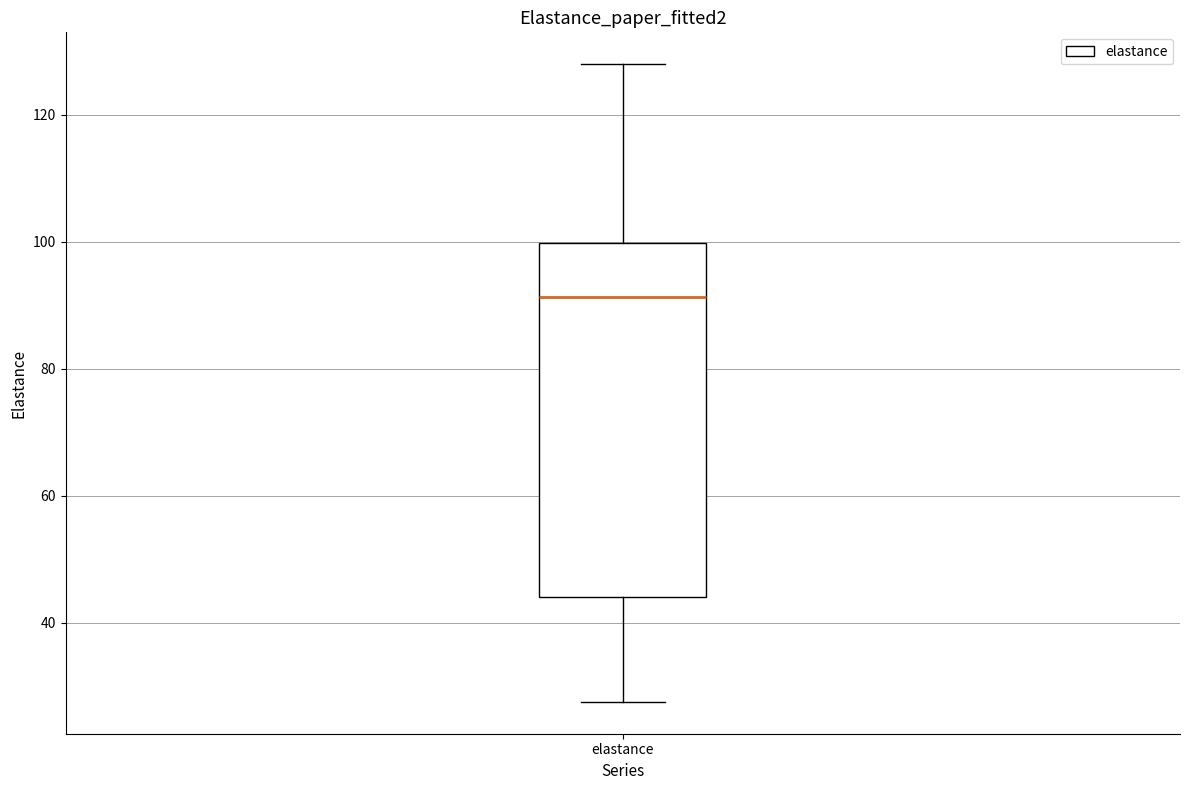

Transcribe this box plot: give where the median line is, the range the box spans, and where the two whiskers end, as read against the y-axis. The values are not printed on the chart, so give them approximately, as read against the axis.

median 92, box 44 to 100, whiskers 28 to 128